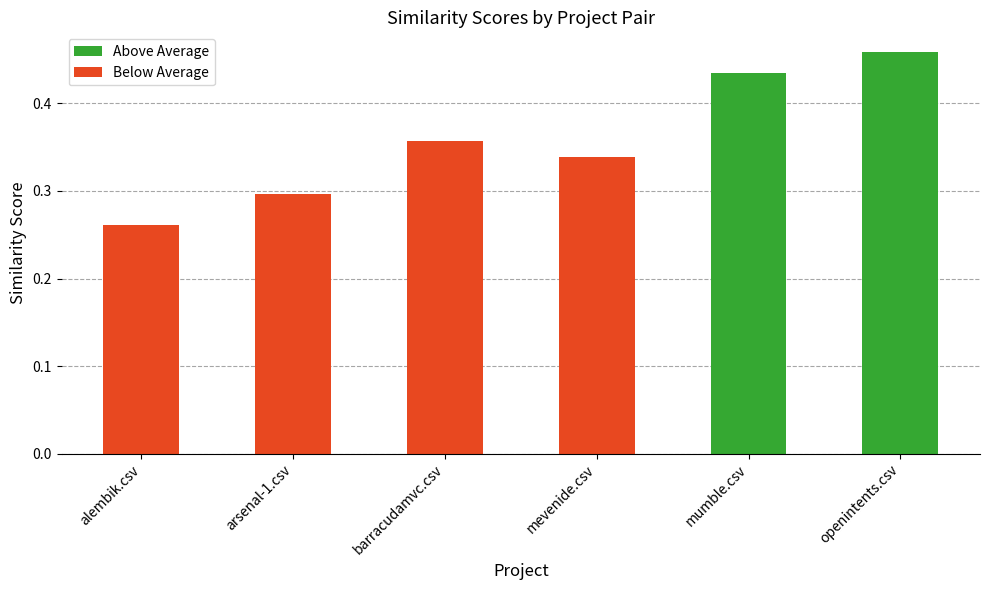

What is the difference between the maximum and minimum values?

0.2